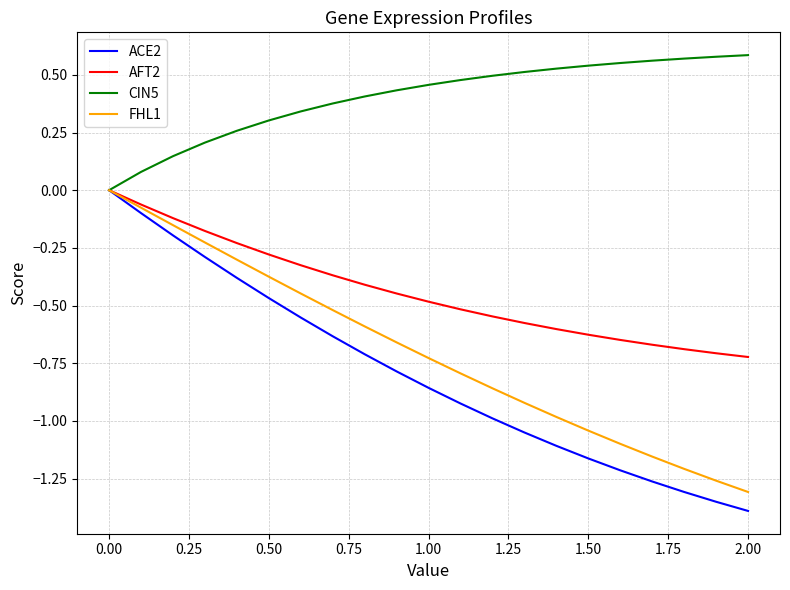

Which series has the largest total across all categories?

CIN5